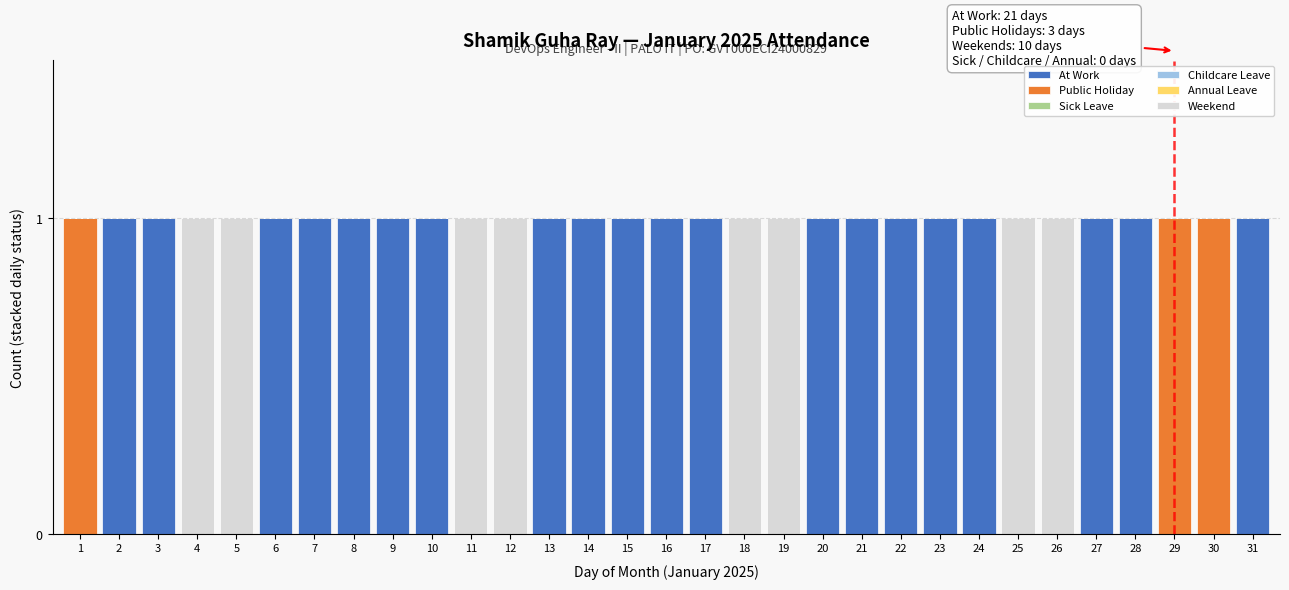

The At Work series shows 0 at 7. True or false?

False